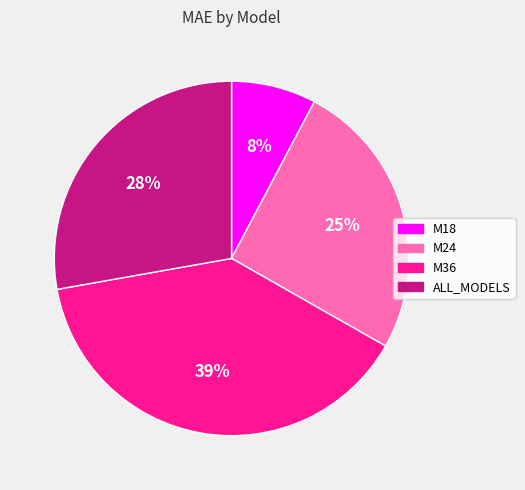

Which category has the biggest portion of the pie?

M36